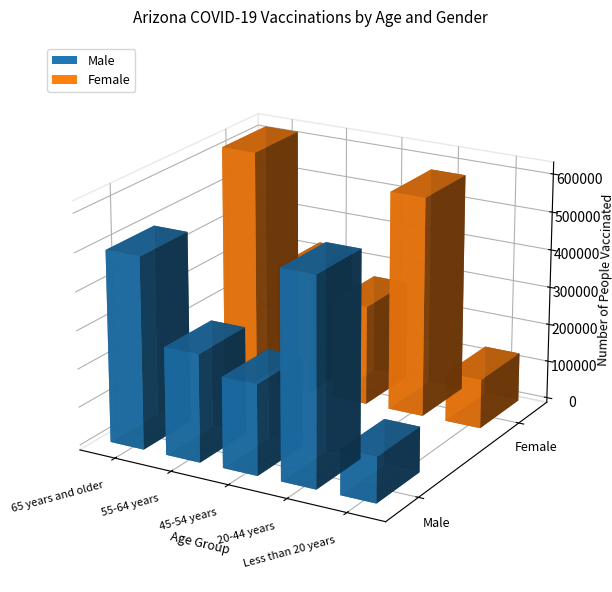

Does the chart contain any negative values?

No